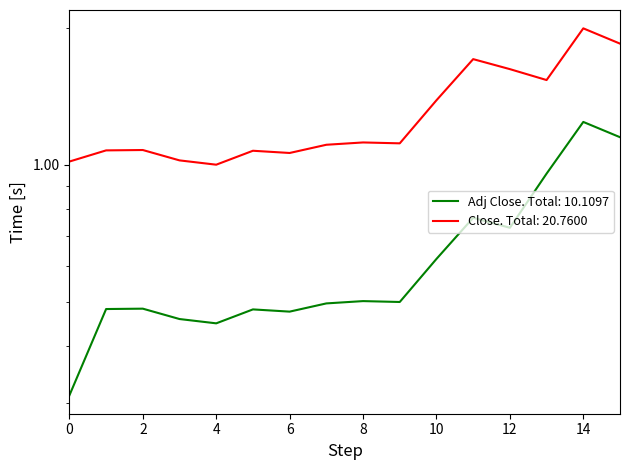

Which series has the largest range (max minus min)?

Close